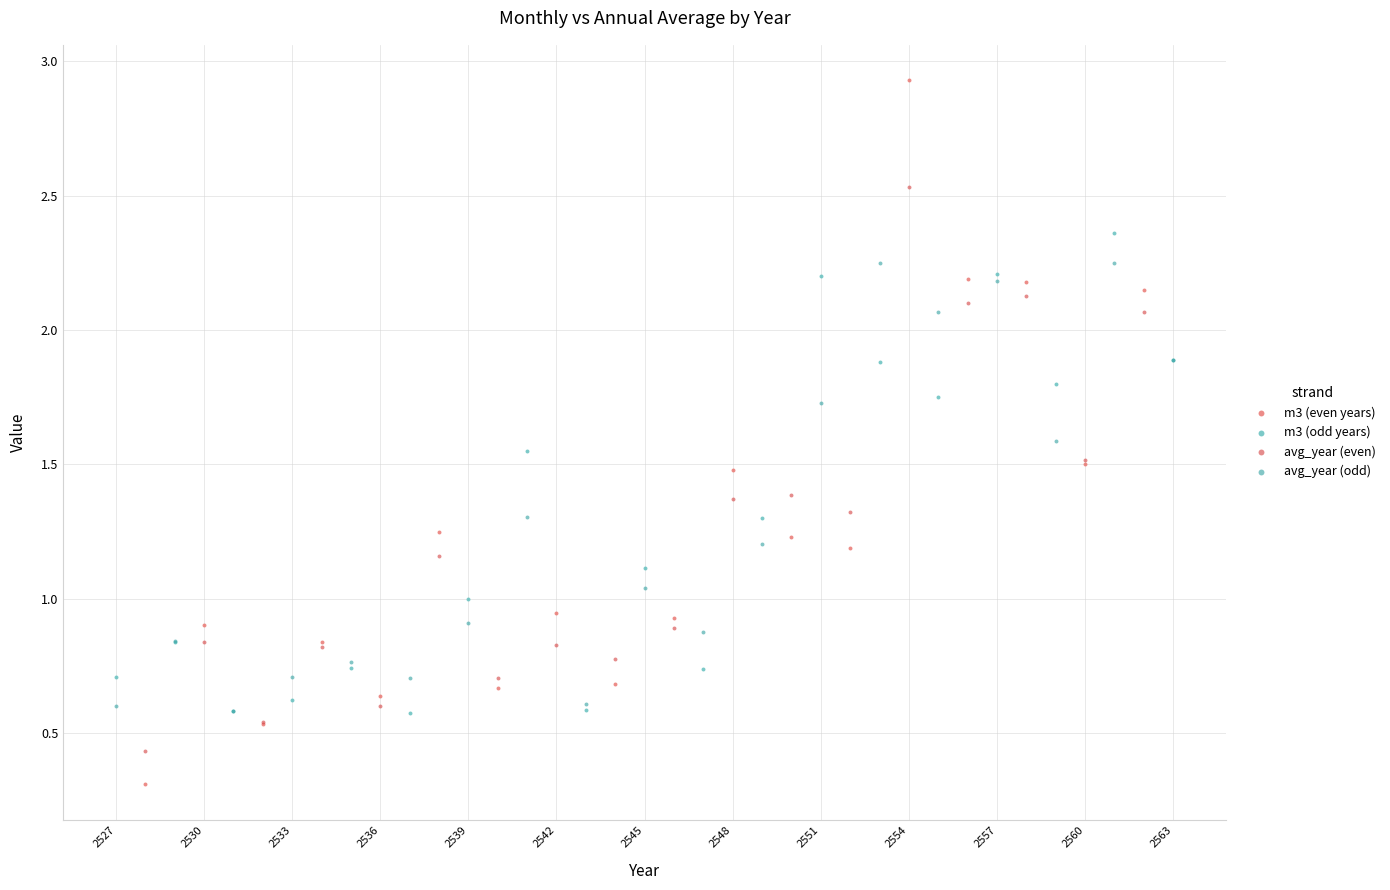

Which series has the largest Y range (max minus min)?

m3 (even years)